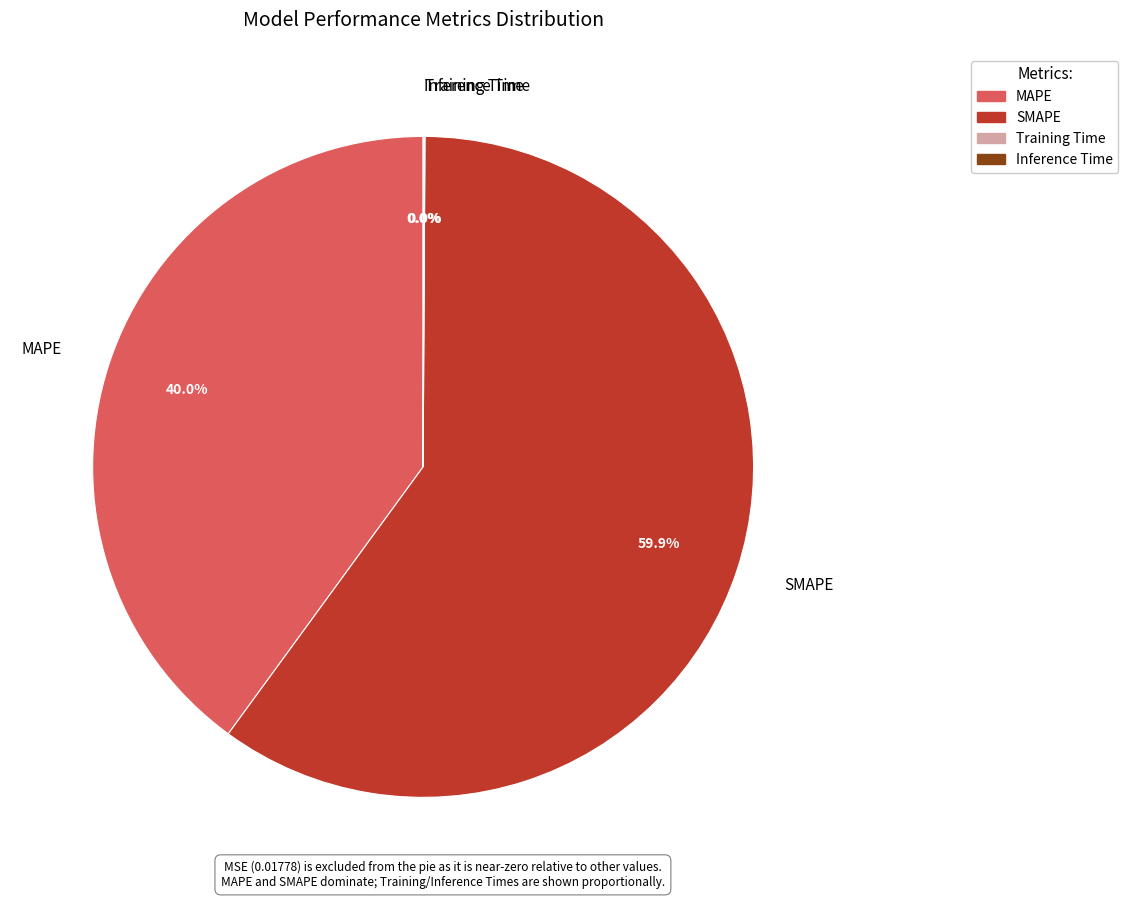

Is there any slice that represents more than half of the pie?

Yes